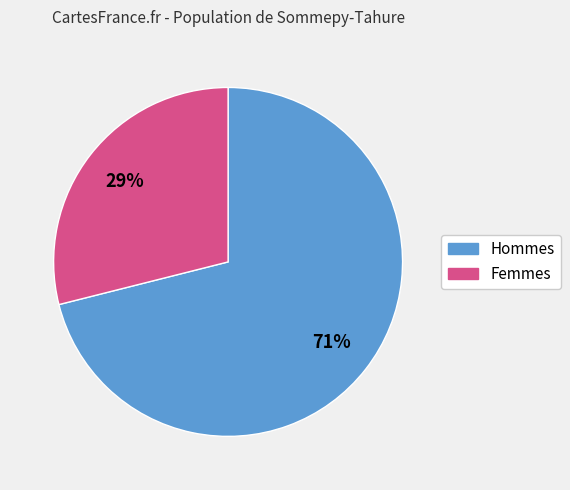

Is there any slice that represents more than half of the pie?

Yes